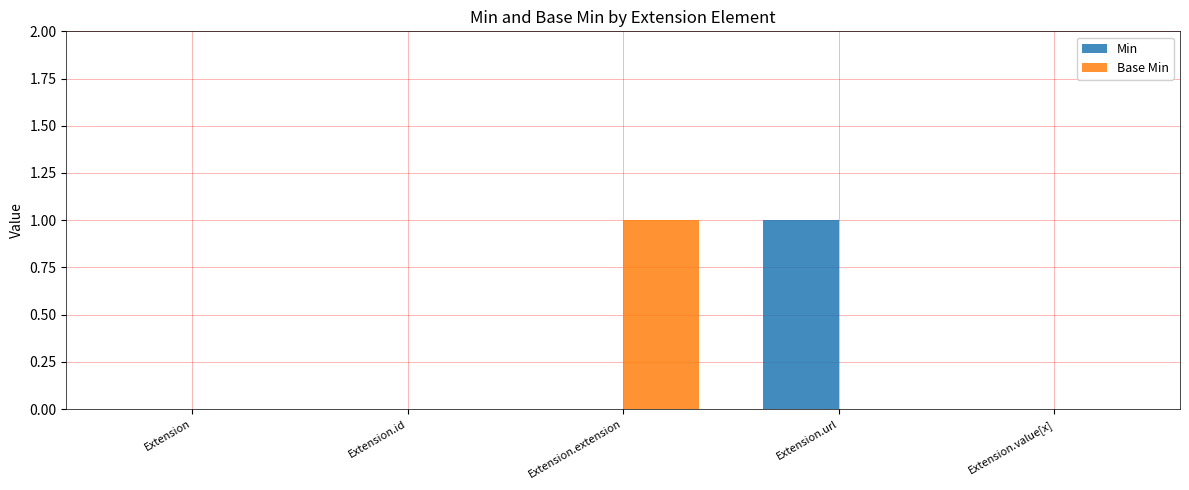

Reading left to right, extract all data points from this chart.

Min: 0	0	0	1	0
Base Min: 0	0	1	0	0